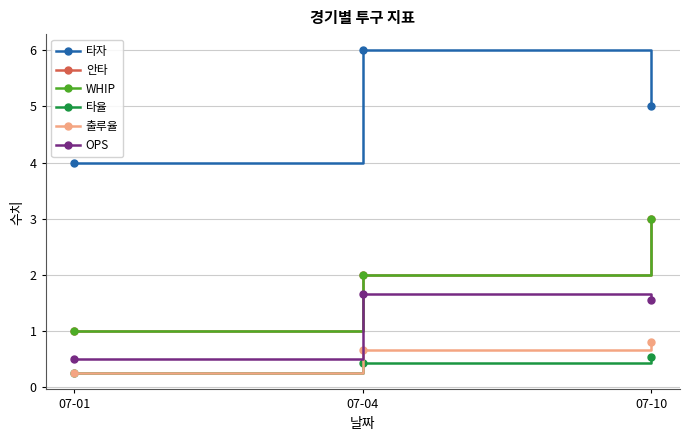

At which category does the chart reach its minimum across all series?

07-01